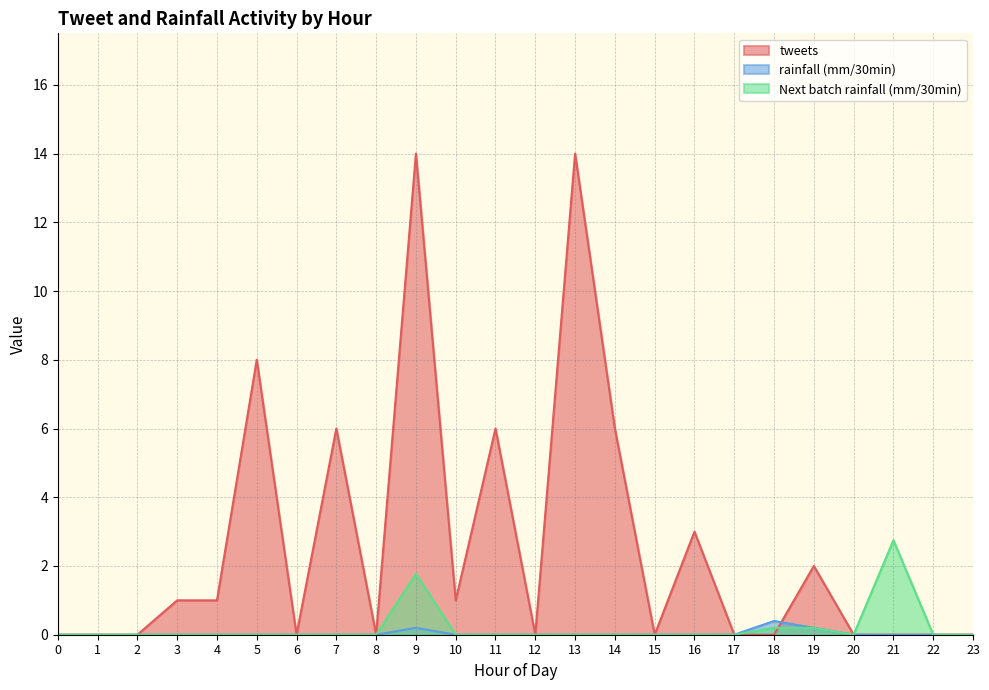

Does the chart have visible grid lines?

Yes